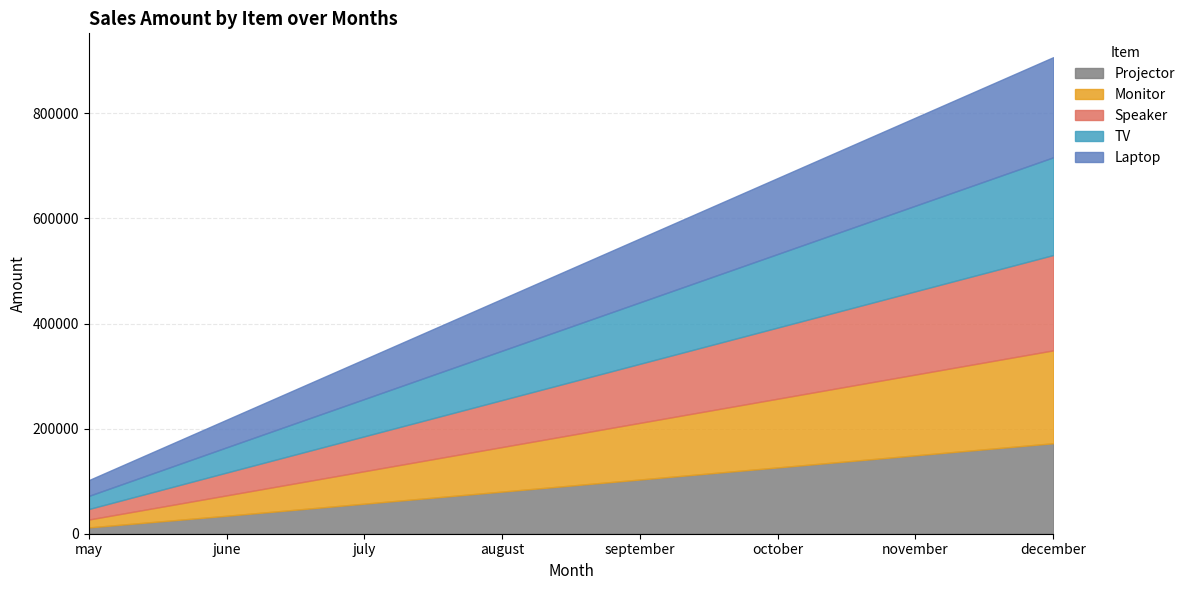

Reading right to left, list all the values displayed in this chart.

Projector: december=172200	november=149200	october=126200	september=103200	august=80200	july=57200	june=34200	may=12000
Monitor: december=176800	november=153800	october=130800	september=107800	august=84800	july=61800	june=38800	may=15000
Speaker: december=181400	november=158400	october=135400	september=112400	august=89400	july=66400	june=43400	may=20000
TV: december=186000	november=163000	october=140000	september=117000	august=94000	july=71000	june=48000	may=25000
Laptop: december=190600	november=167600	october=144600	september=121600	august=98600	july=75600	june=52600	may=30000